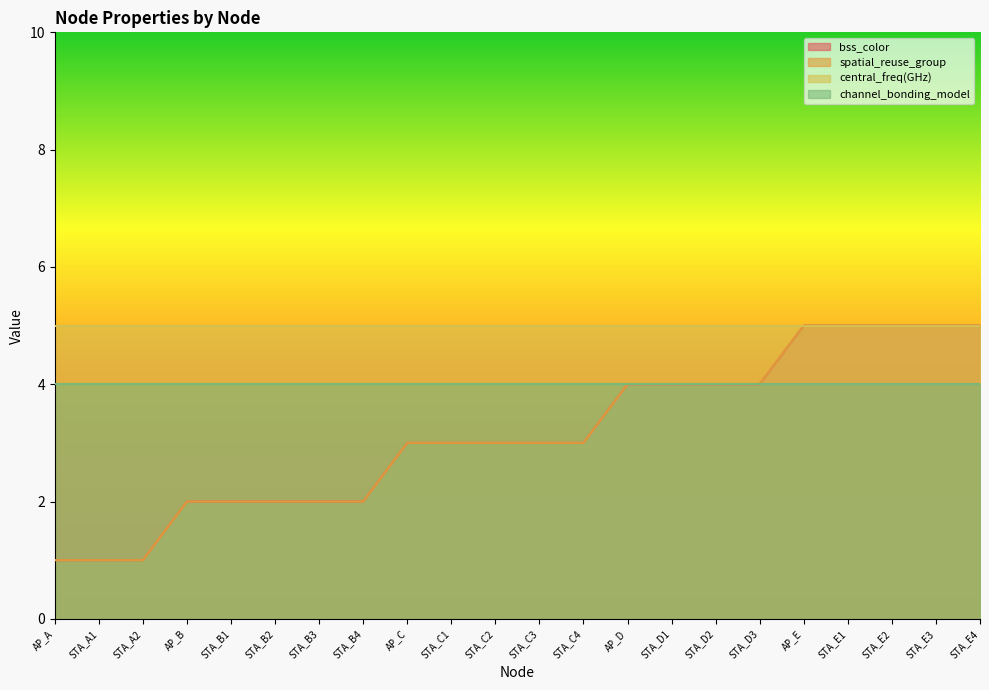

True or false: bss_color has more than 0 points higher than both neighbors.

False